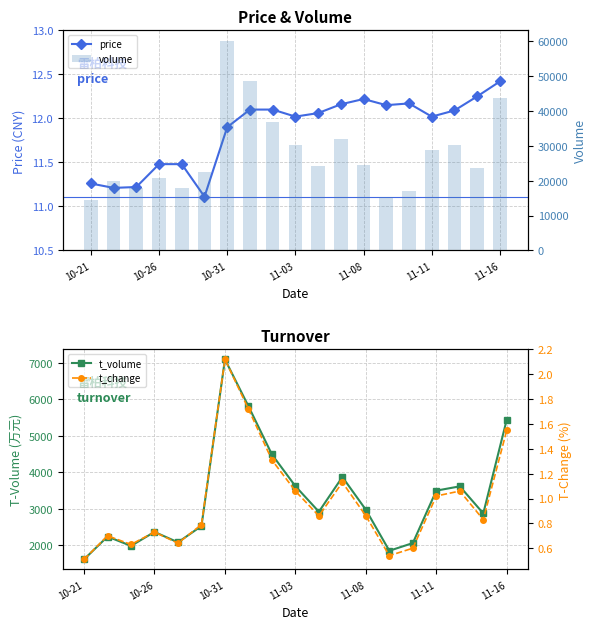

Which series changed the most between 11 and 12?

volume